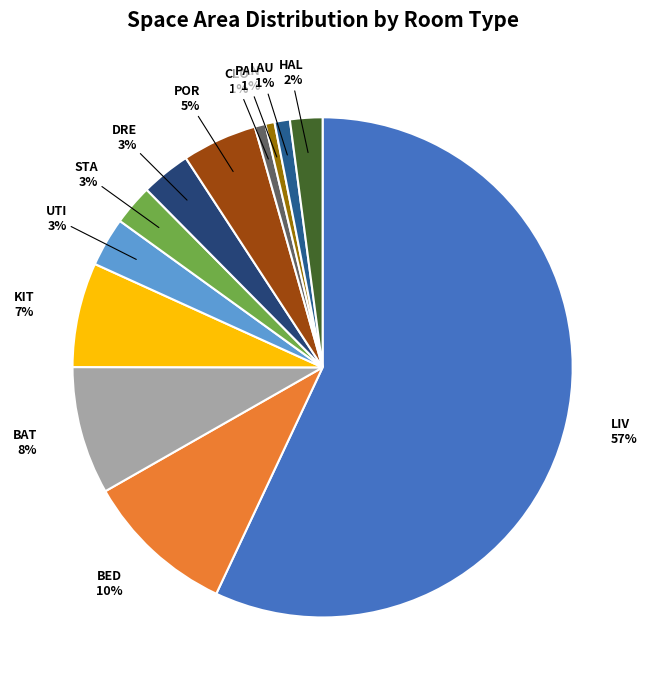

Rank the categories by value from highest to lowest.

LIV, BED, BAT, KIT, POR, DRE, UTI, STA, HAL, LAU, CLO, PAN